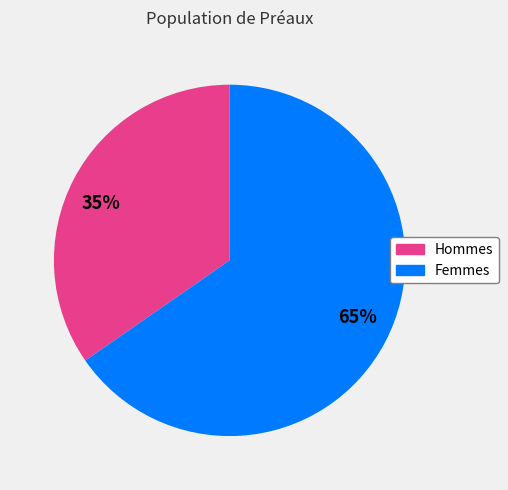

Combined, do 65% and 35% account for over 50%?

Yes